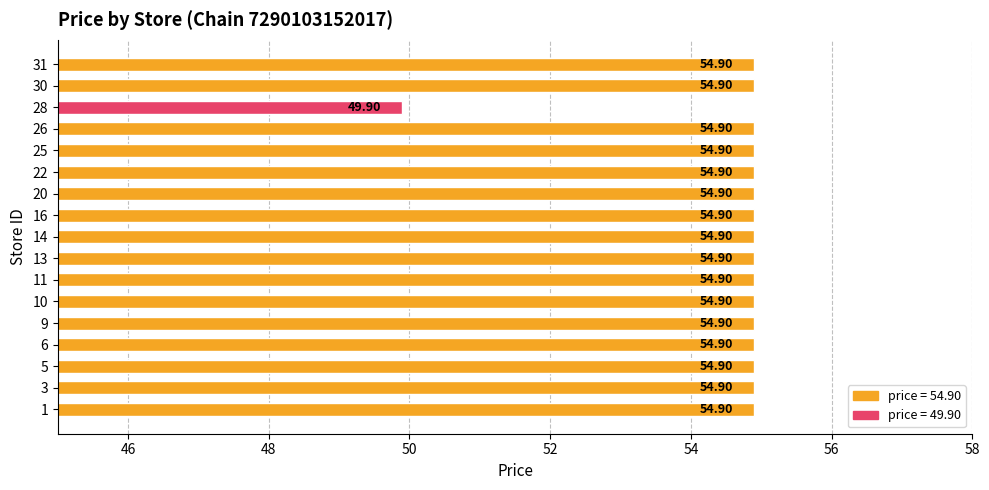

What is the sum of all values?

928.3